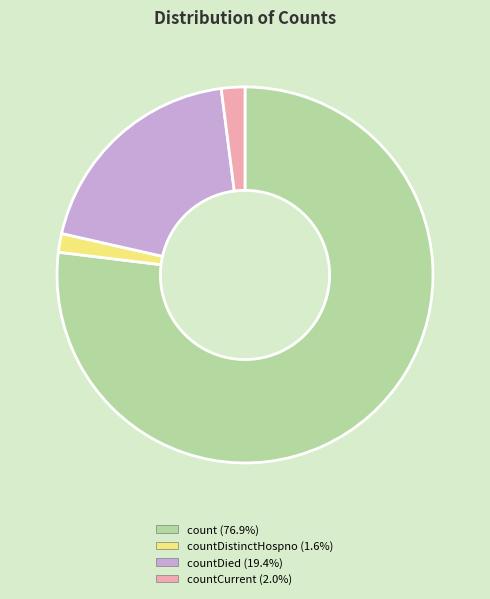

Does any single category account for the majority?

Yes